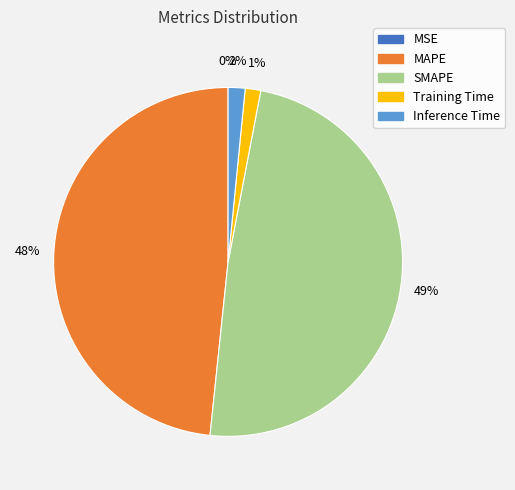

To the nearest percent, what is the difference between the SMAPE and Inference Time slice percentages?

47%